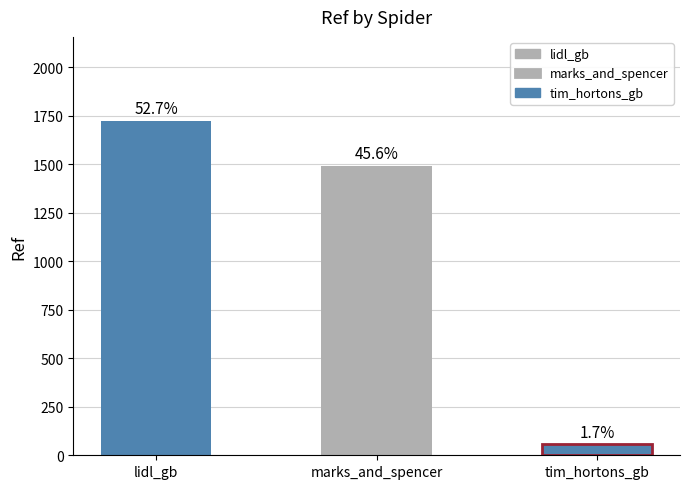

What is the smallest value displayed?

55.8